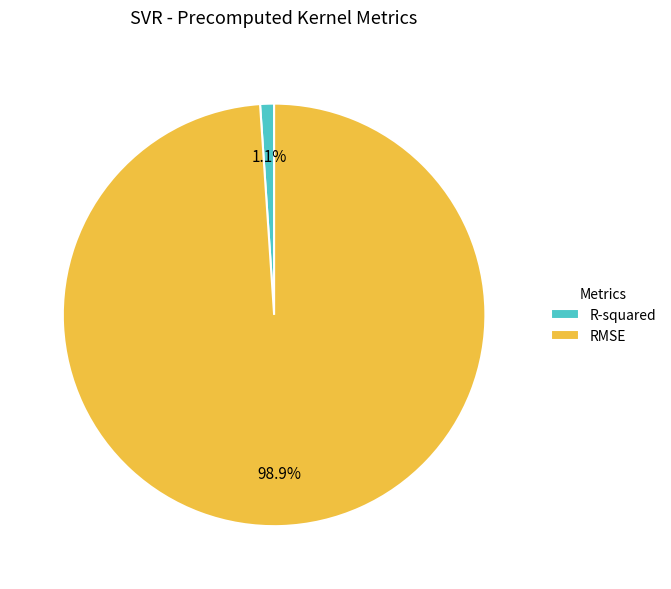

To the nearest percent, what is the difference between the RMSE and R-squared slice percentages?

98%